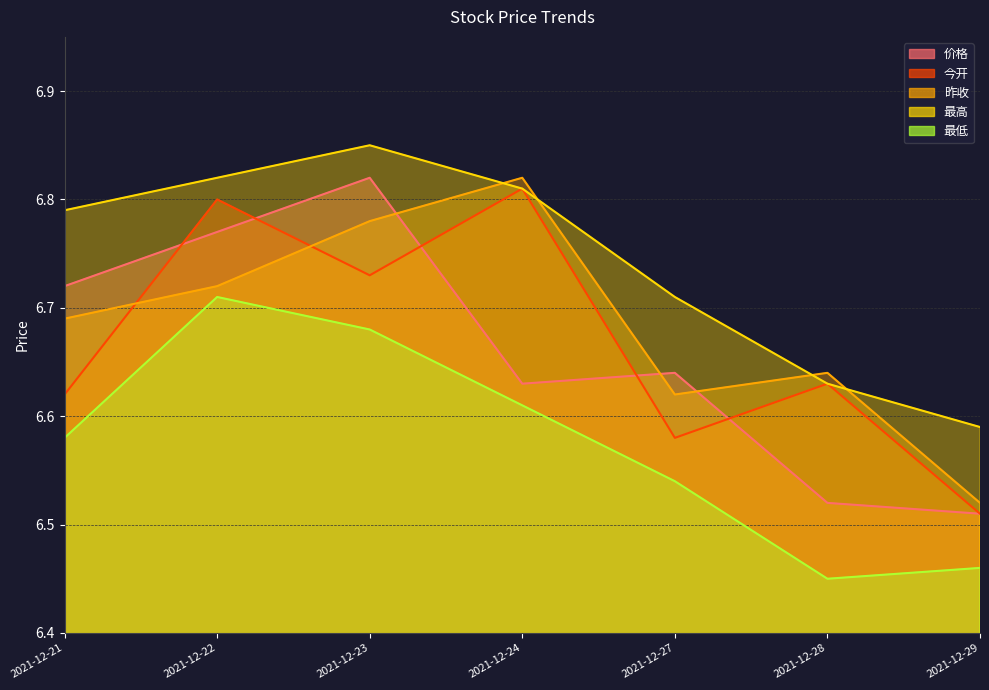

True or false: 最高 and 价格 cross at least once.

False